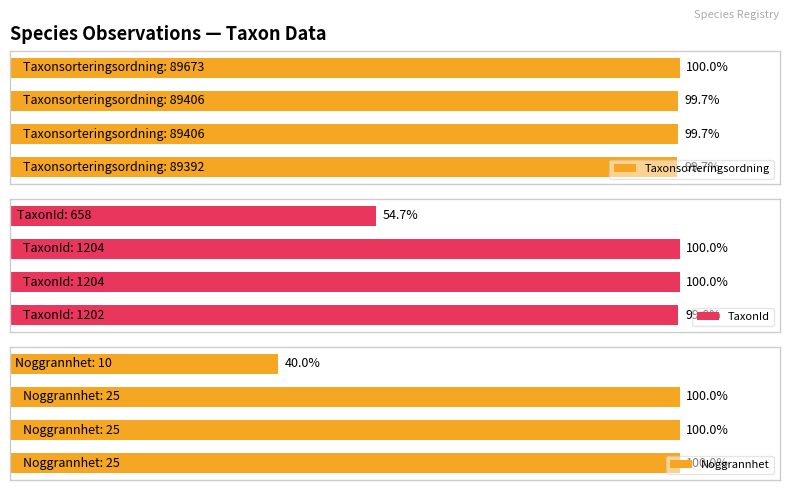

Reading left to right, extract all data points from this chart.

Taxonsorteringsordning: 89392	89406	89406	89673
TaxonId: 1202	1204	1204	658
Noggrannhet: 25	25	25	10